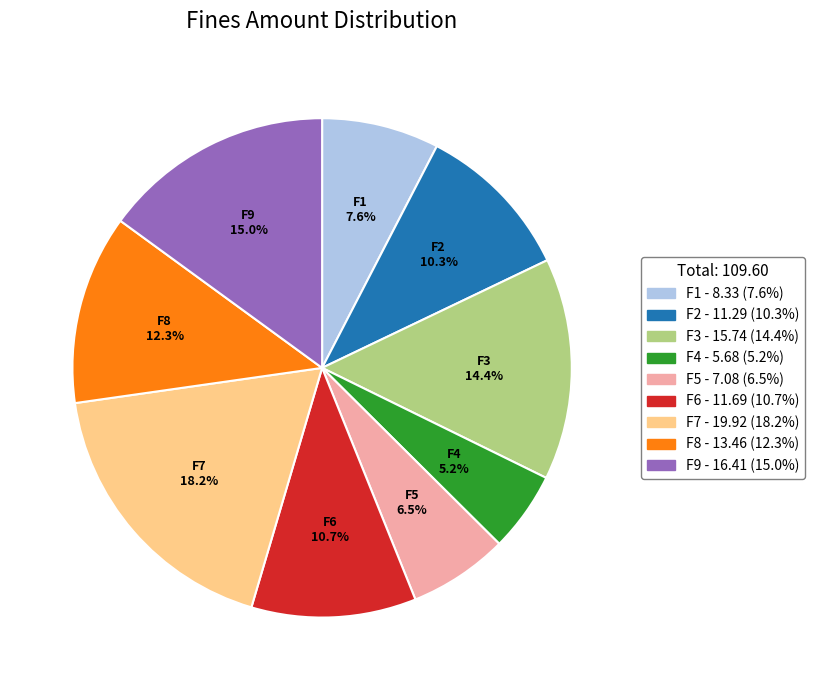

Does F5 represent more than half of the total?

No